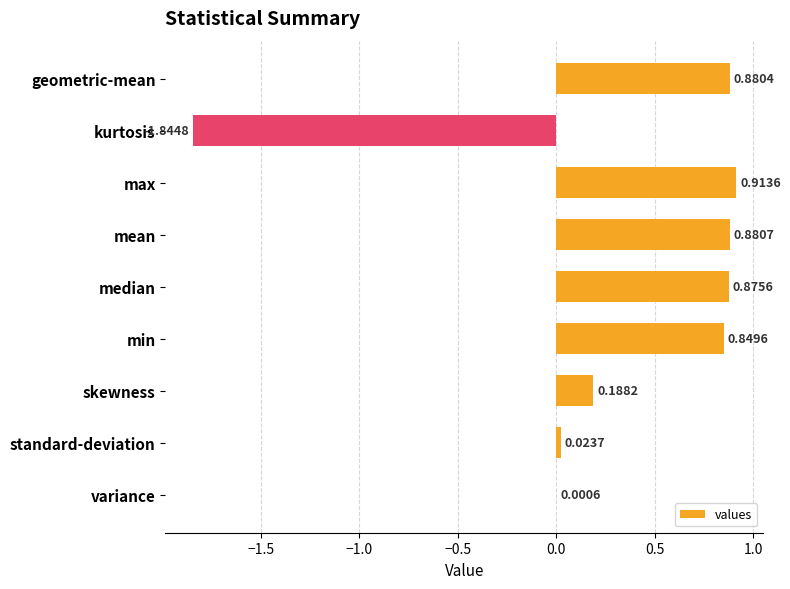

Between min and variance, which is larger?

min